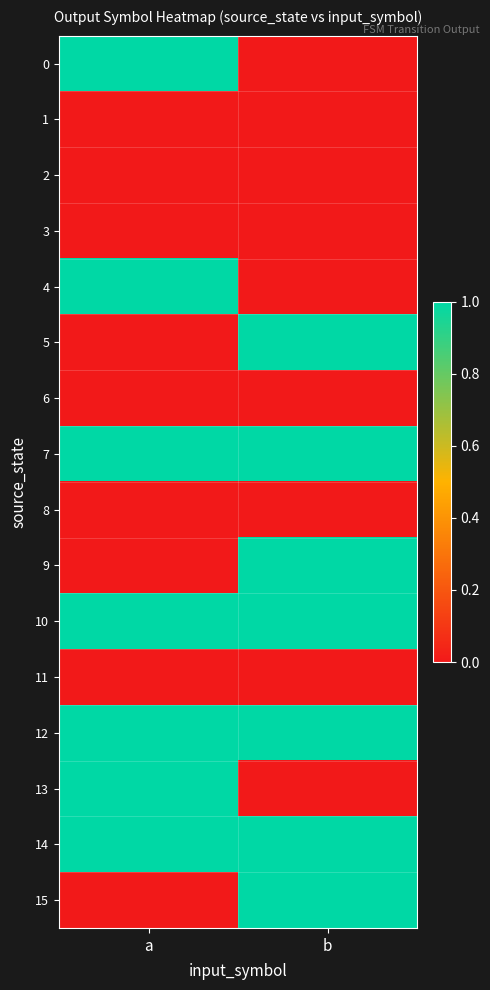

At b, list the series in order from largest to smallest.

5, 7, 9, 10, 12, 14, 15, 0, 1, 2, 3, 4, 6, 8, 11, 13